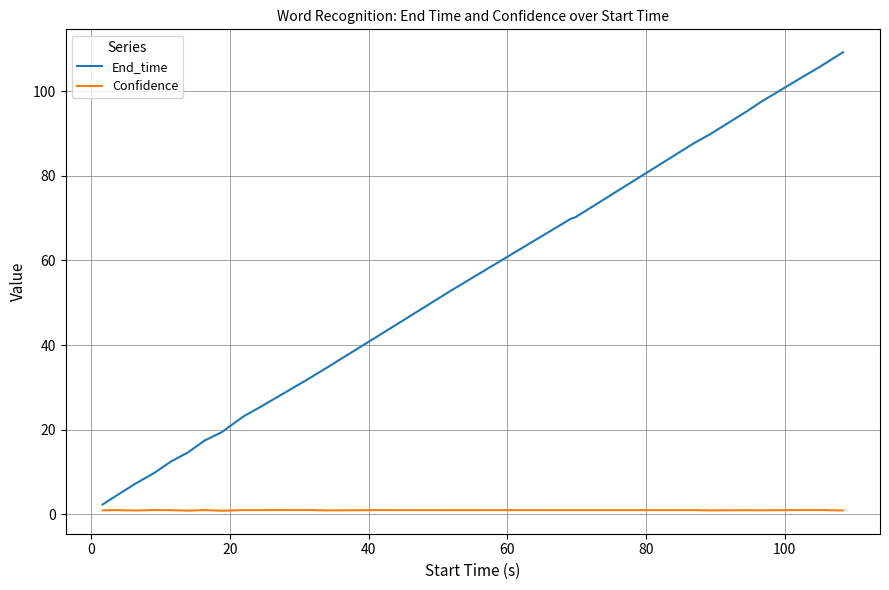

True or false: End_time and Confidence cross at least once.

False